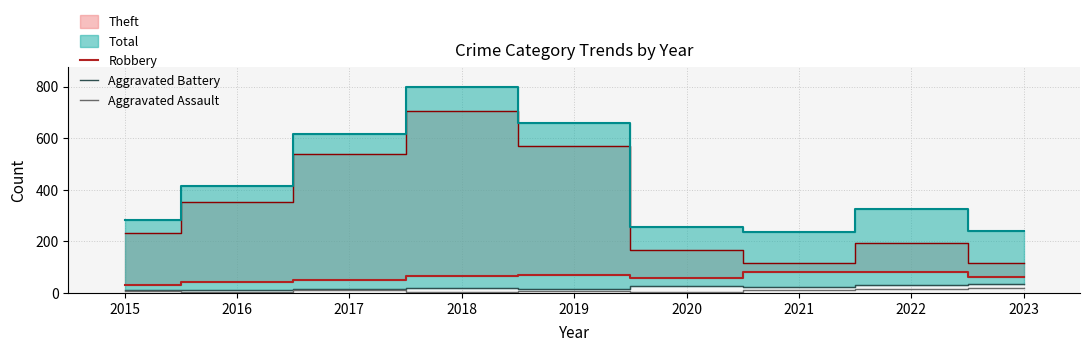

Is the value of Robbery at 2018 greater than the value of Aggravated Assault at 2018?

Yes